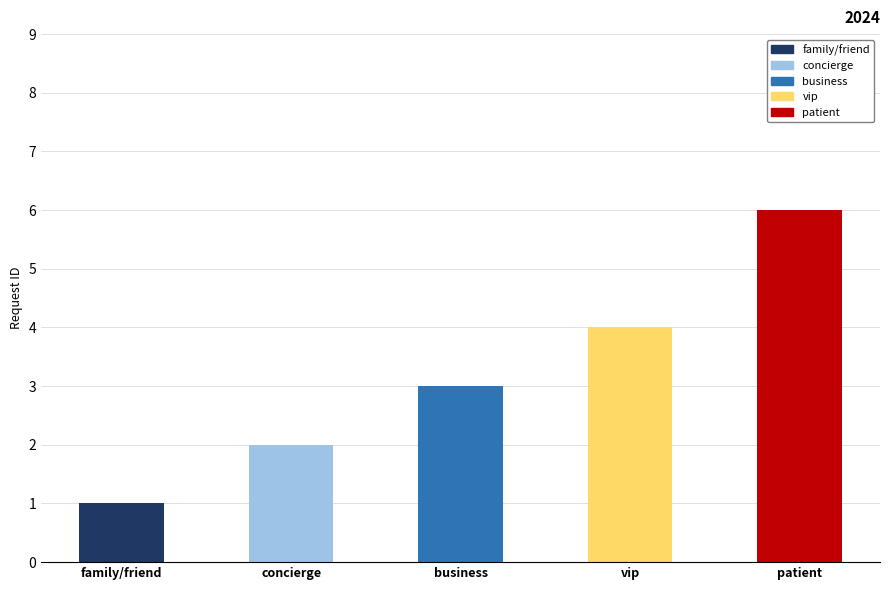

What is the greatest value displayed?

6